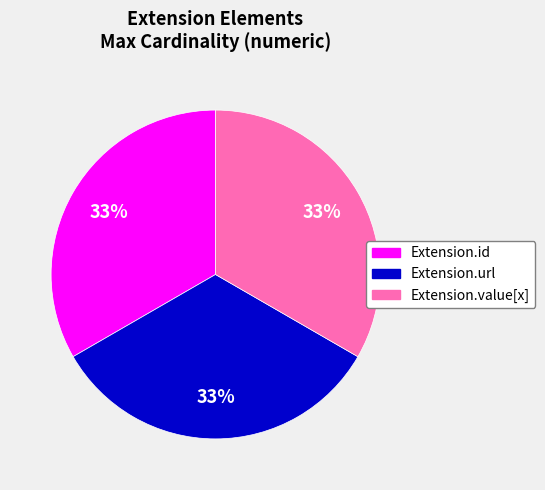

Does any single category account for the majority?

No